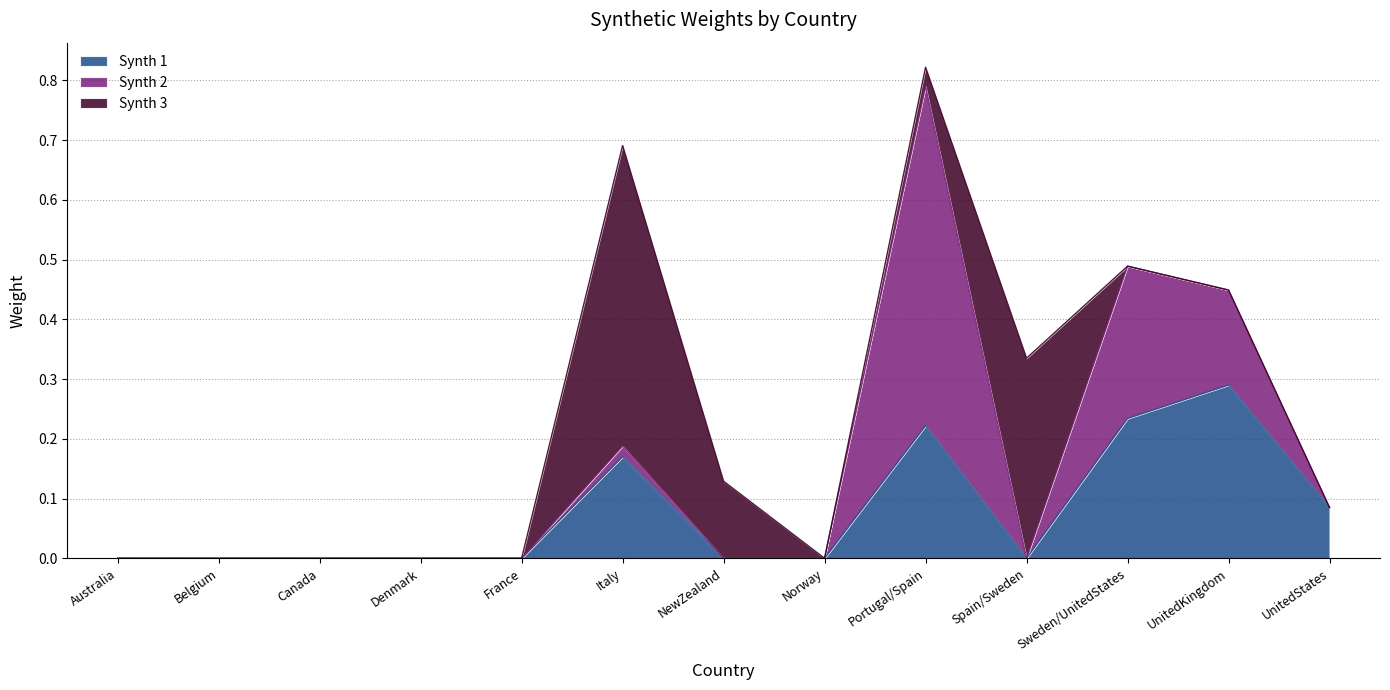

Which series has the largest total across all categories?

Synth 1